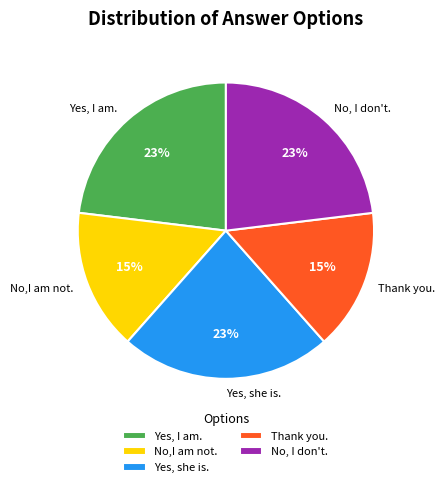

What is the ratio of the value at Yes, I am. to the value at No,I am not.?

1.5